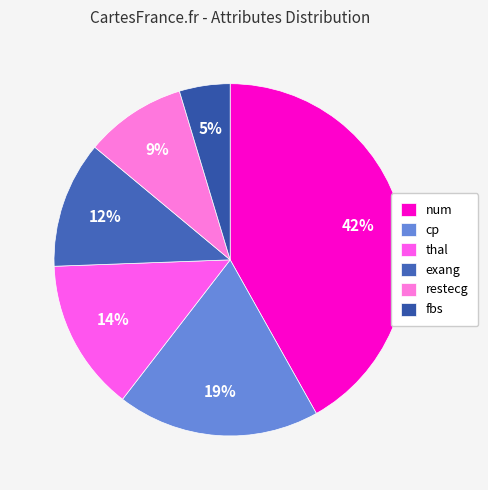

The num slice represents 42% of the pie. True or false?

True